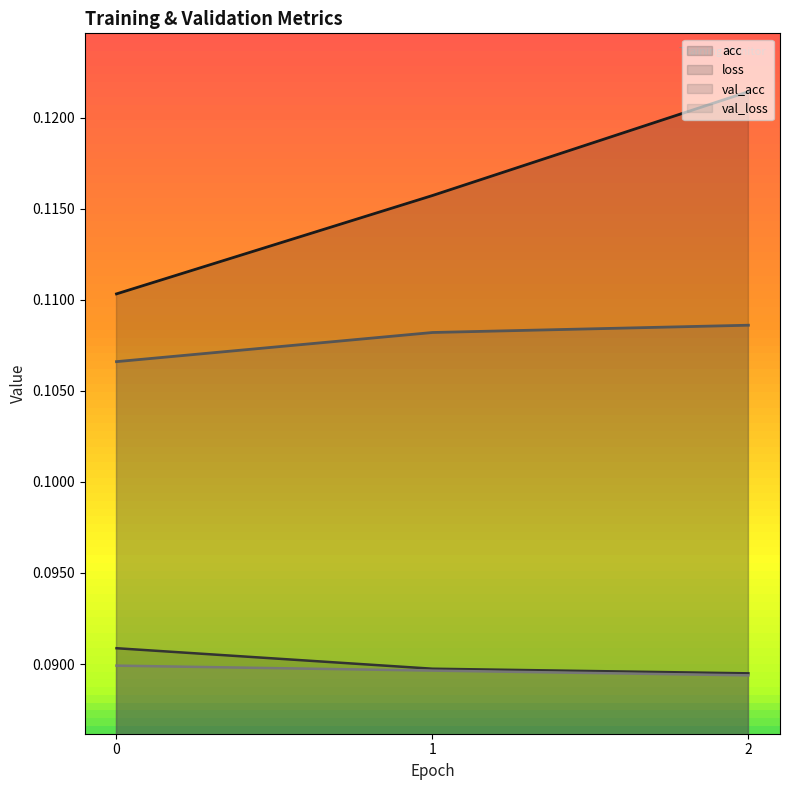

Rank the series by their maximum value, from lowest to highest.

val_loss, loss, val_acc, acc